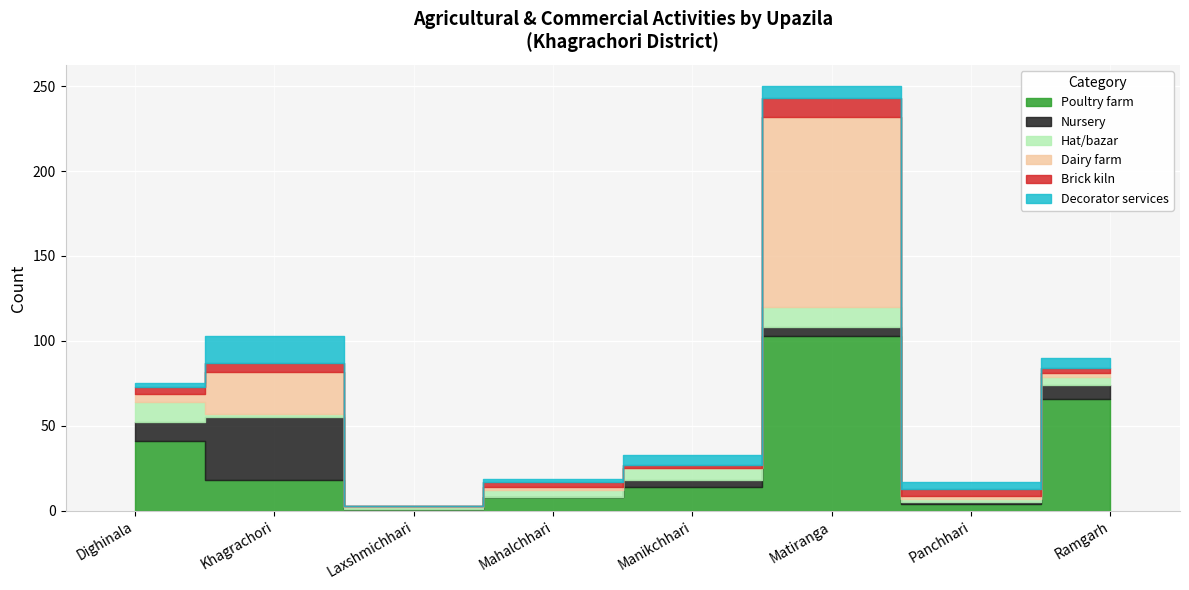

True or false: Hat/bazar and Poultry farm cross at least once.

False